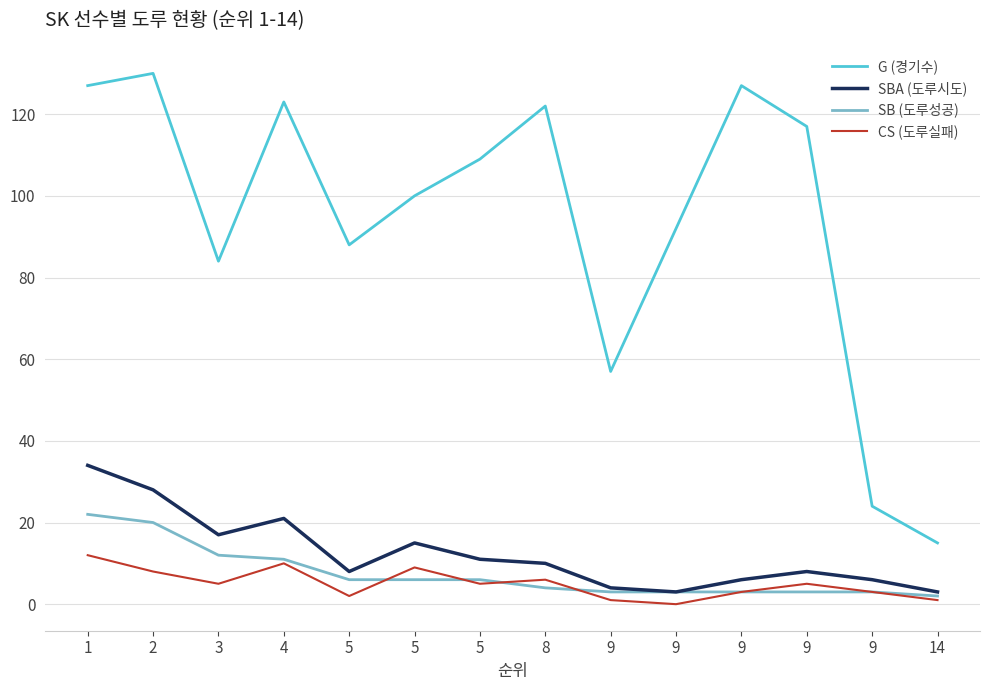

Does the chart display data point markers on the line(s)?

No